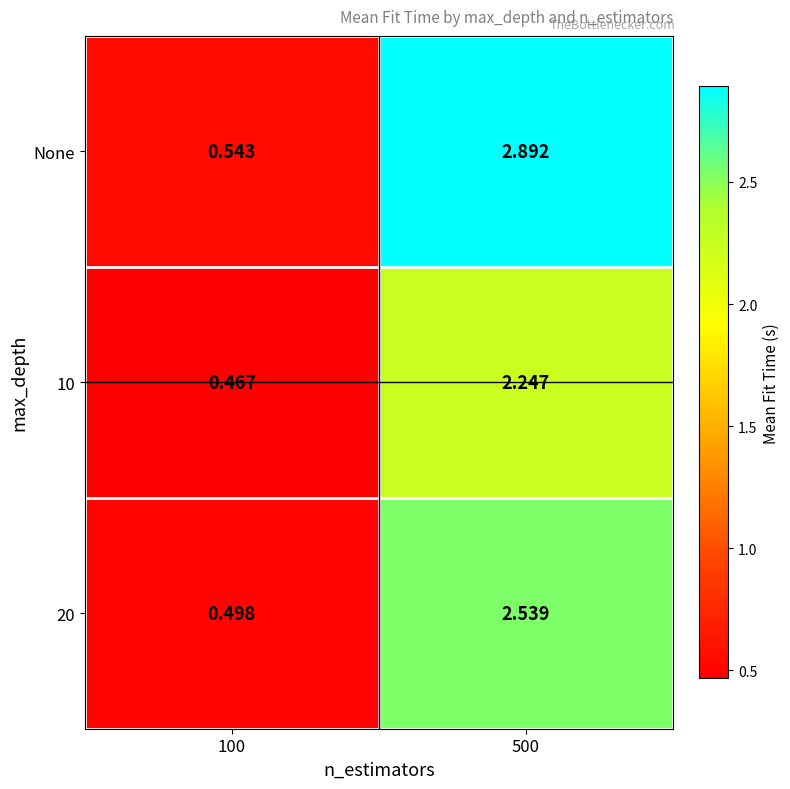

Between 100 and 500, which series saw the biggest shift?

None